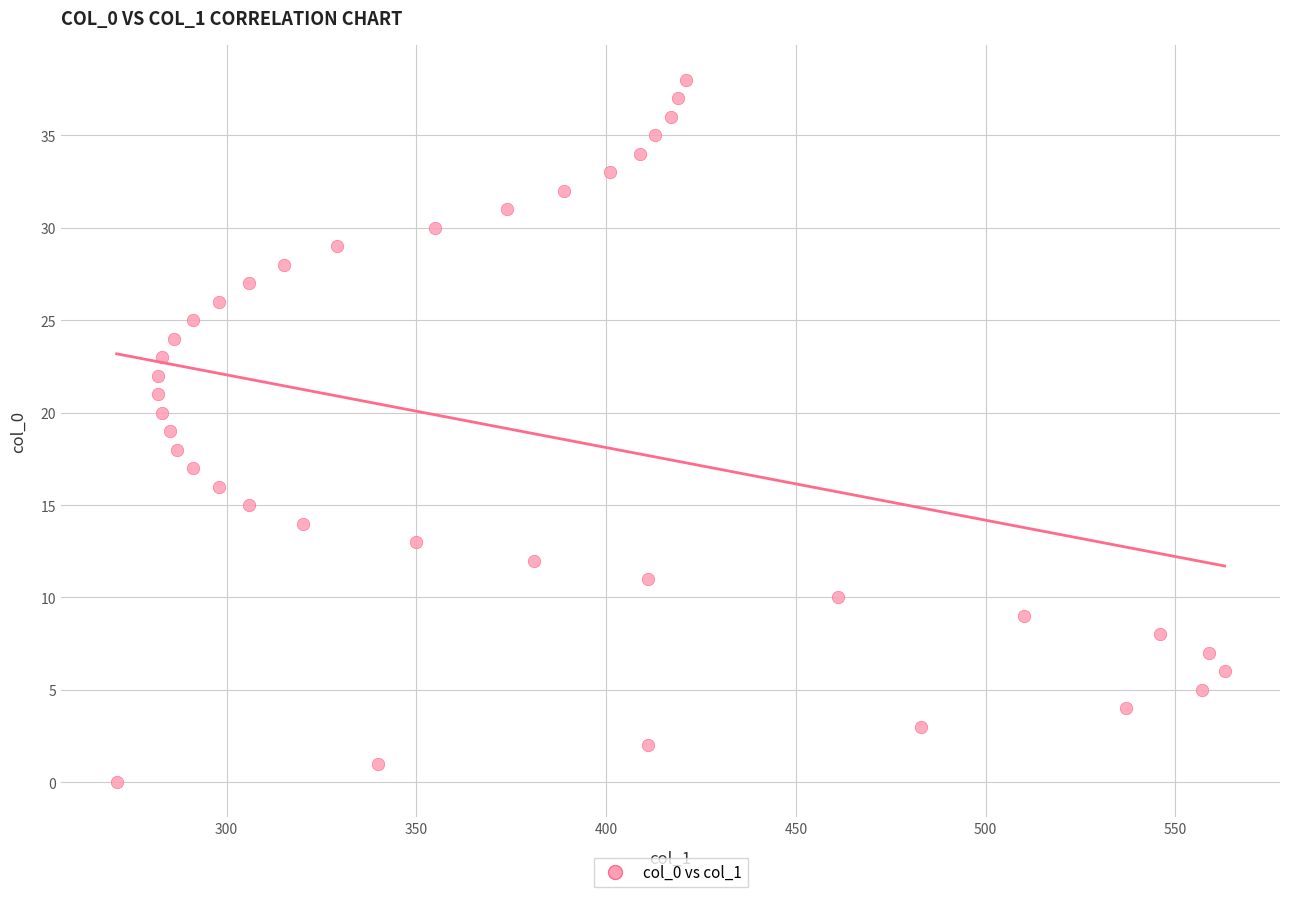

What is the range of X values (max minus min)?

292